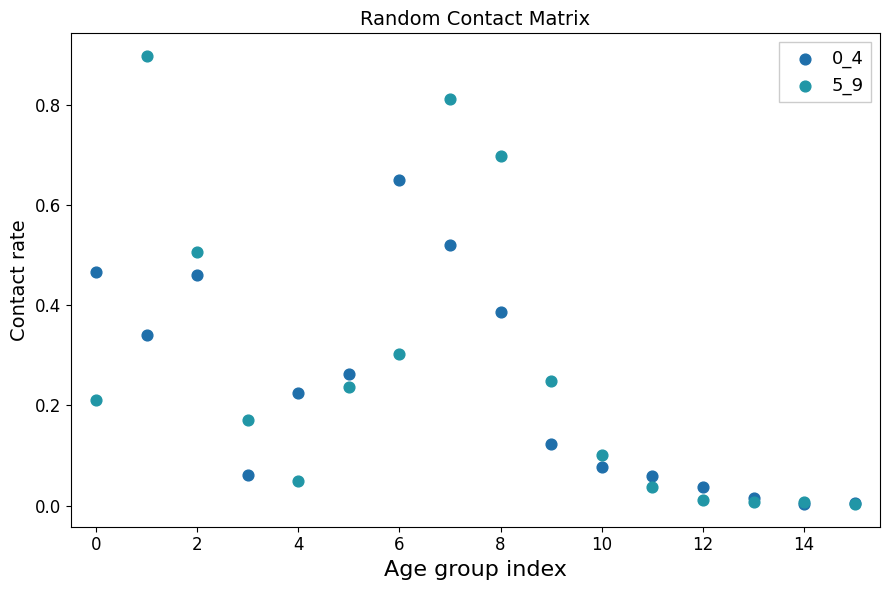

Which series has the widest spread of Y values?

5_9